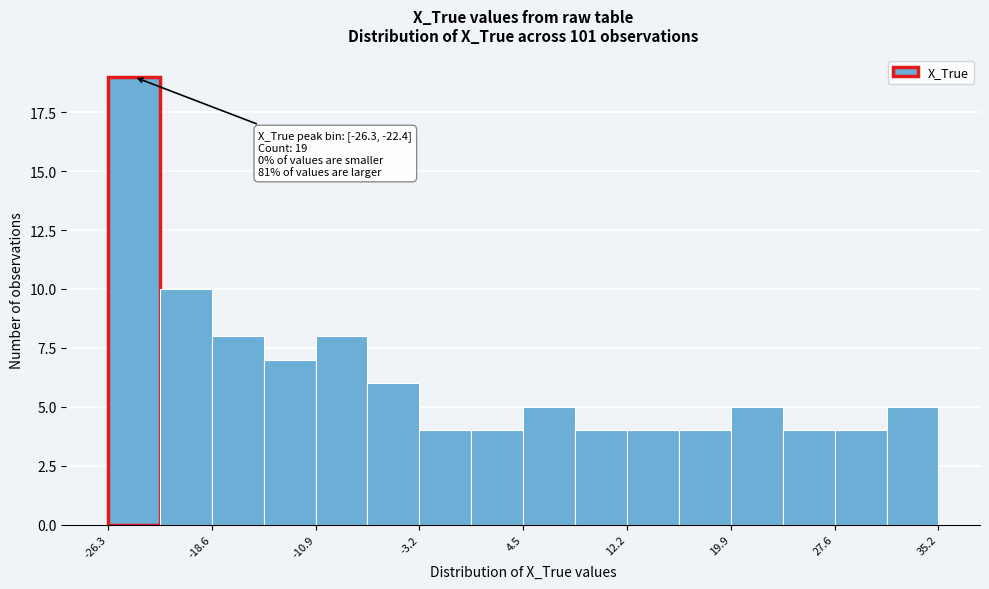

Around what value on the x-axis is the tallest bar? Give the approximate position of its centre, as read against the axis.

-24